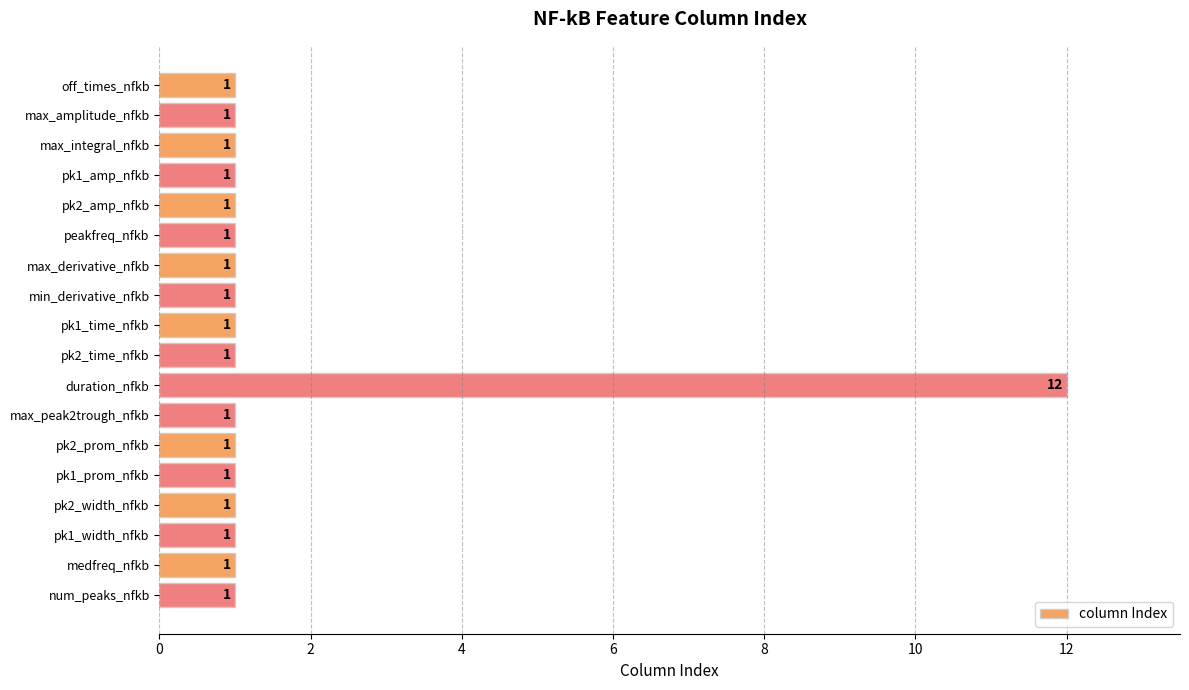

What is the value of the 8th bar from the top?

1